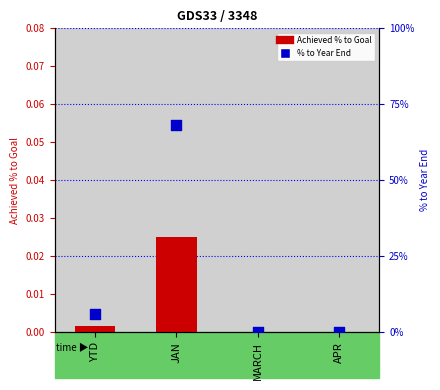

Is the value of % to Year End at YTD greater than the value of Achieved % to Goal at APR?

Yes